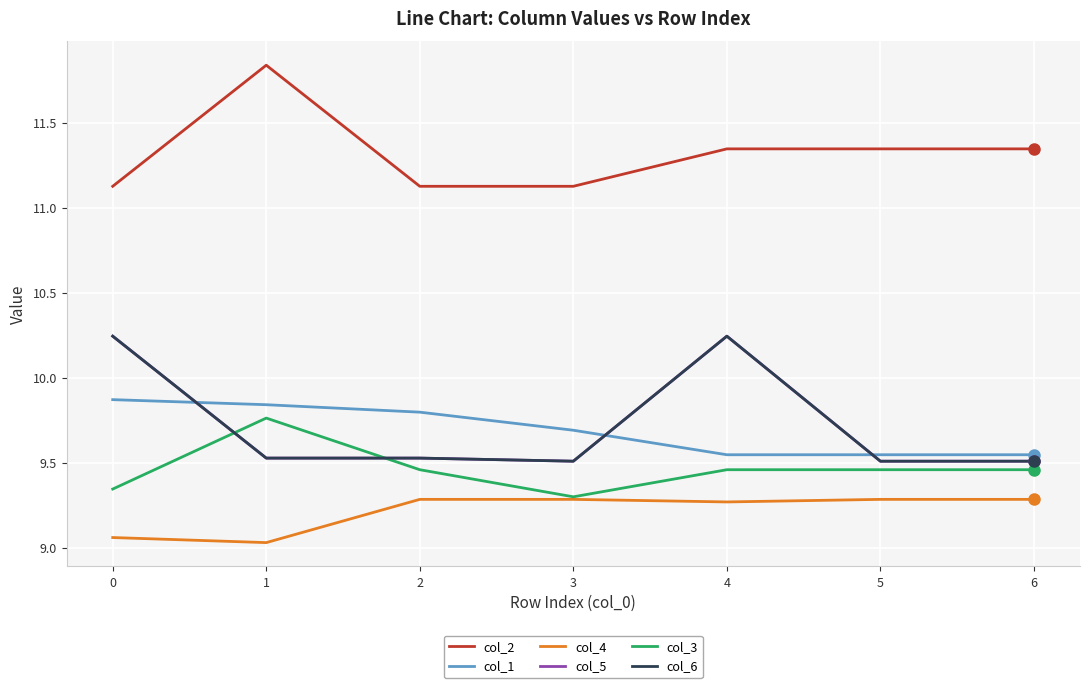

True or false: col_2 and col_5 cross at least once.

False